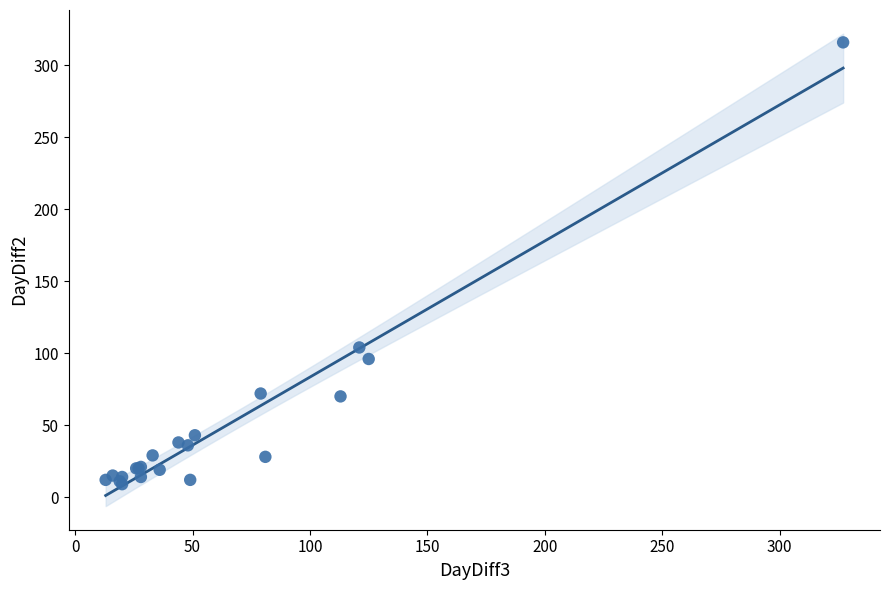

What Y value in the scatter plot is closest to 162?

104